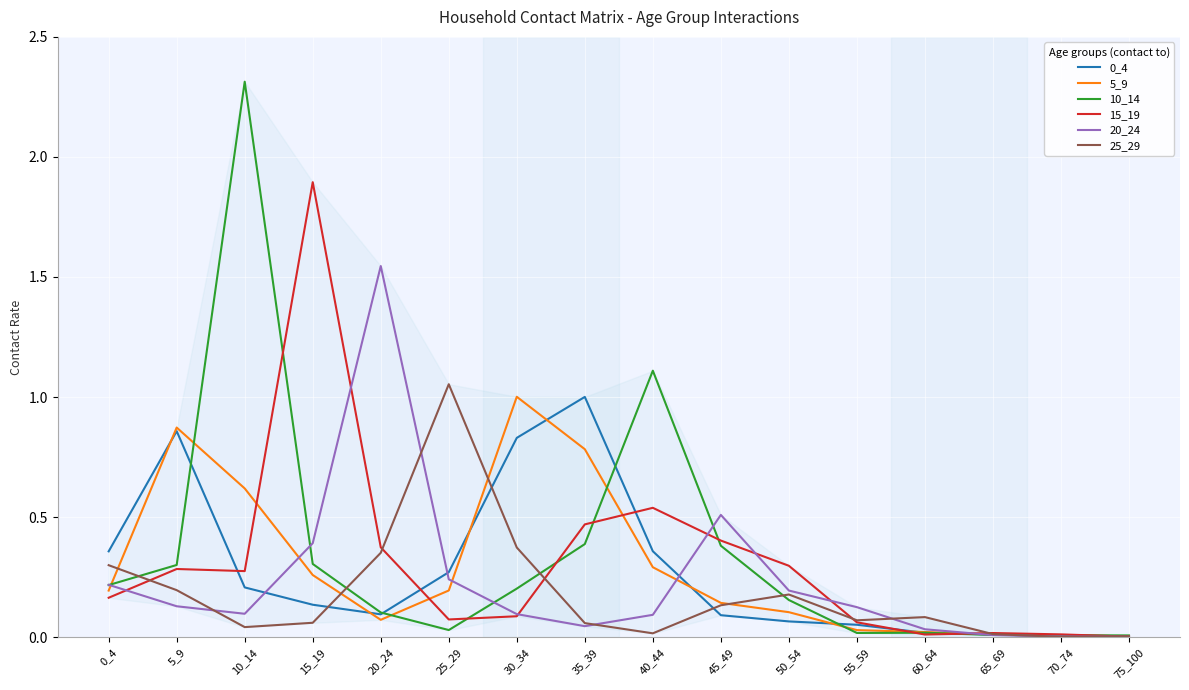

Is it true that 15_19 equals 0.1 at 55_59?

True